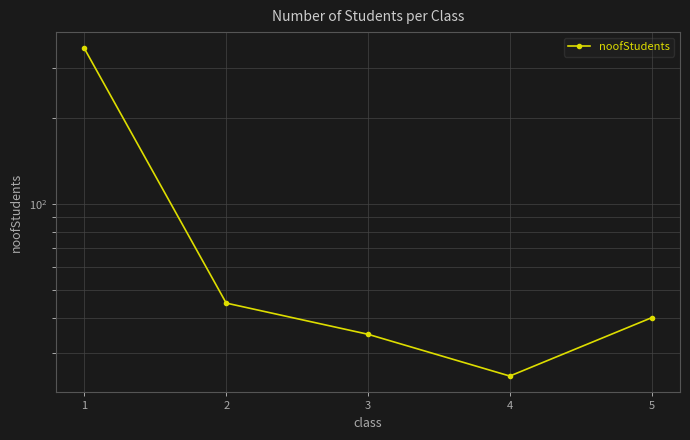

Rank the categories by value from highest to lowest.

1, 2, 5, 3, 4